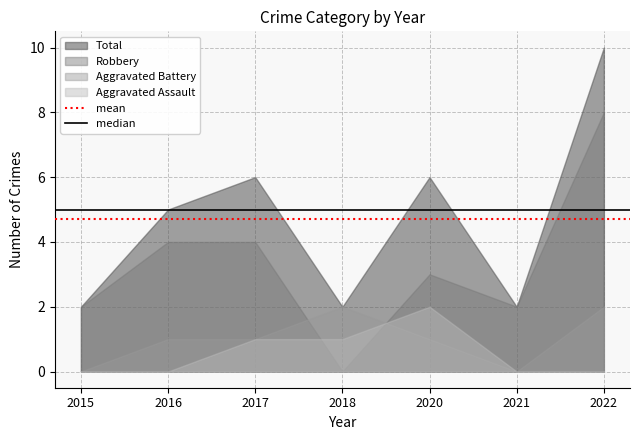

What is the highest value of the Robbery series?

8